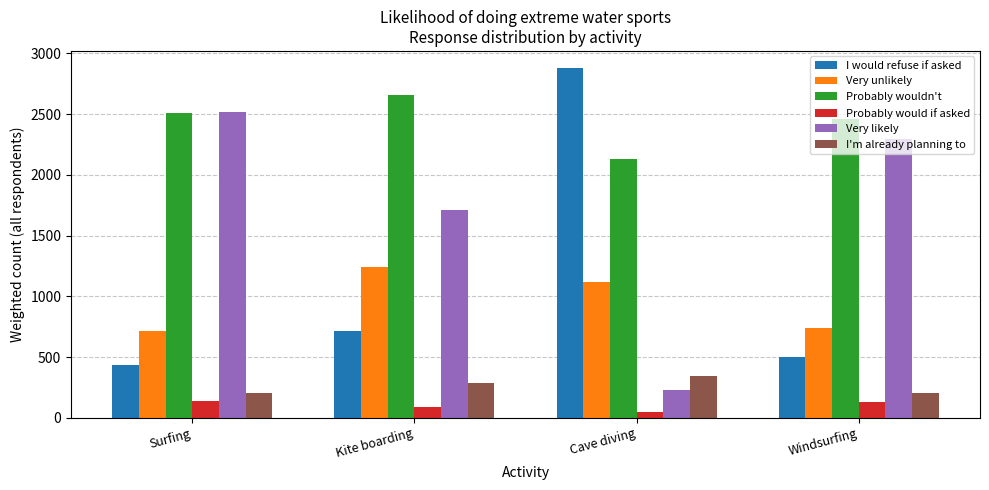

At which label does I would refuse if asked first exceed 712?

Kite boarding